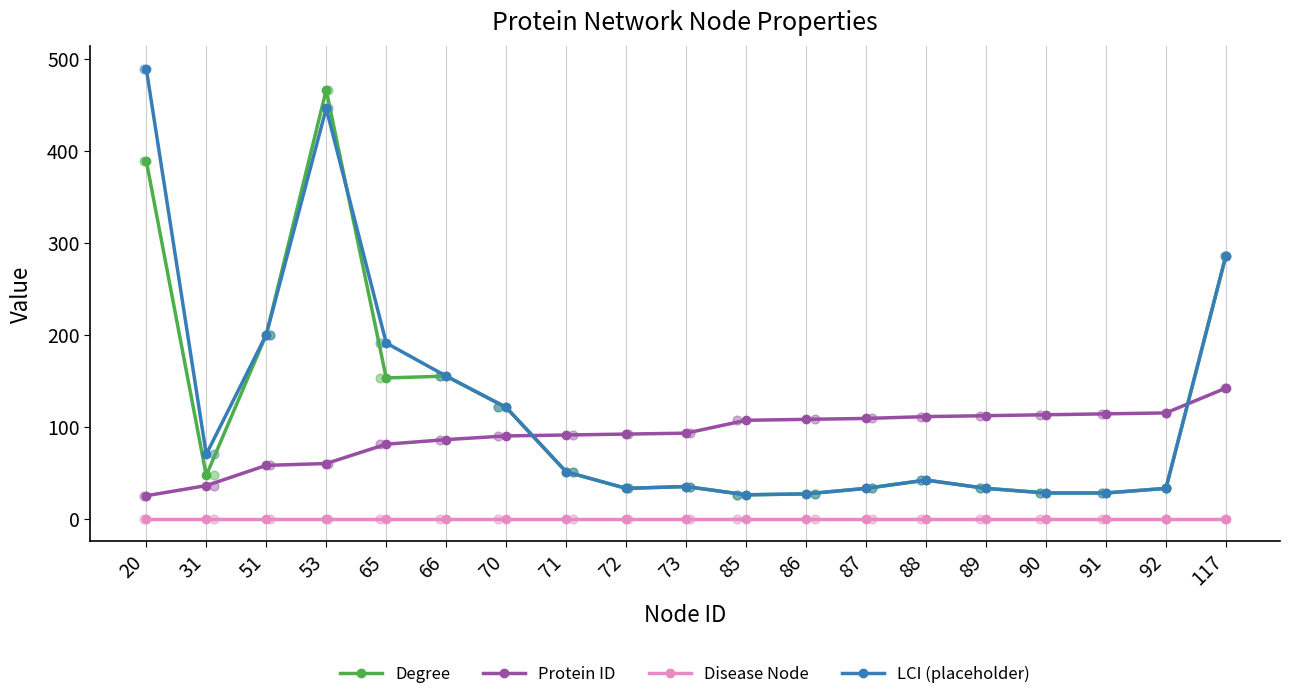

Which series has the widest spread of Y values?

LCI (placeholder)